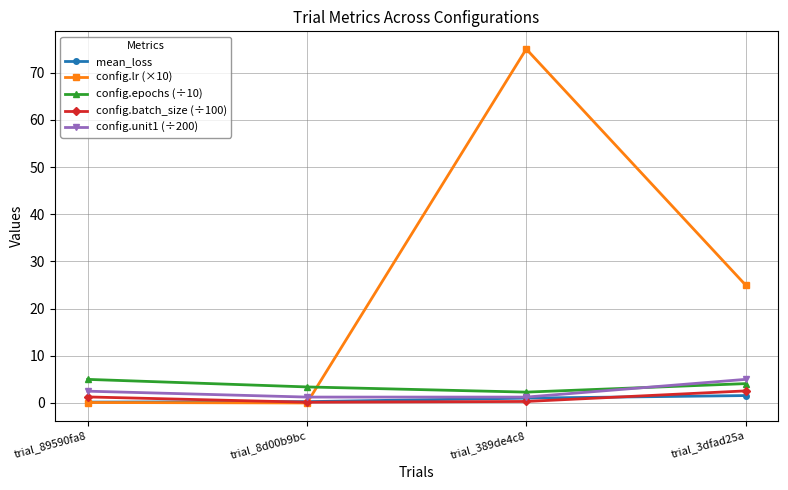

Which series has the largest range (max minus min)?

config.lr (×10)